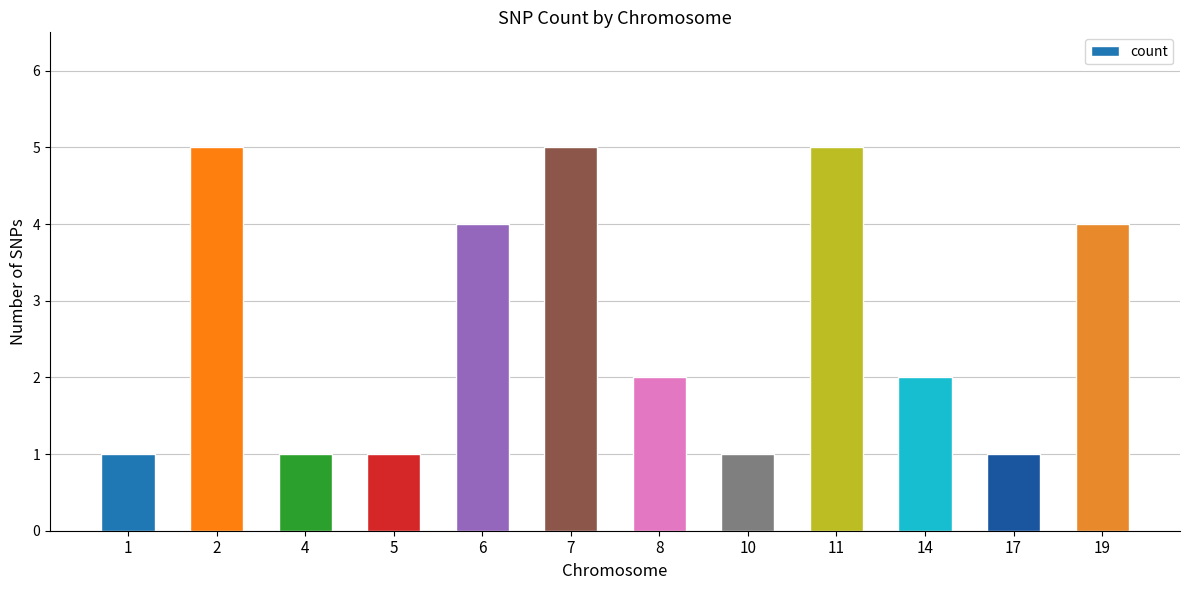

The chart shows a value of 5 at 2. True or false?

True